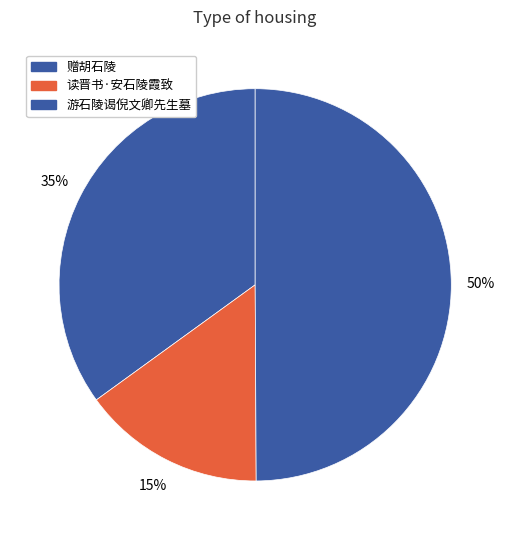

Which category has the biggest portion of the pie?

游石陵谒倪文卿先生墓